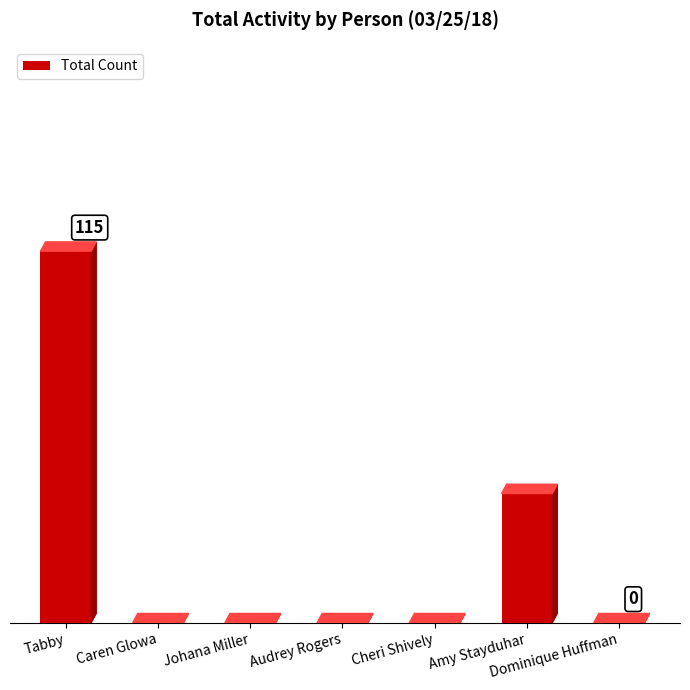

Does the chart contain stacked bars?

No